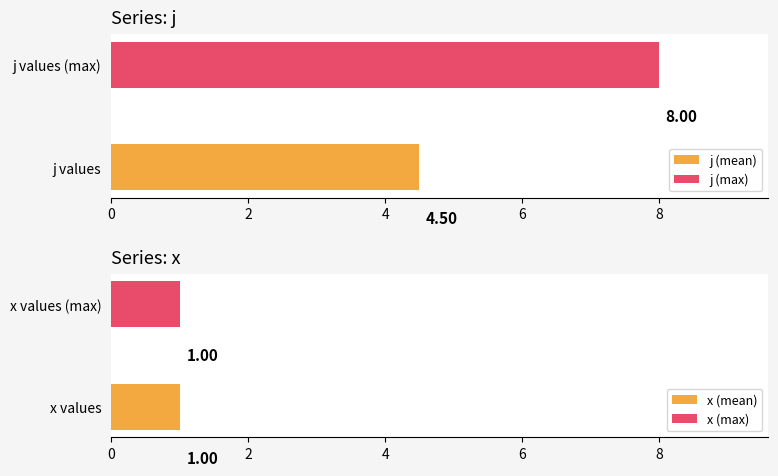

List the series in order of their peak value, highest first.

j, x